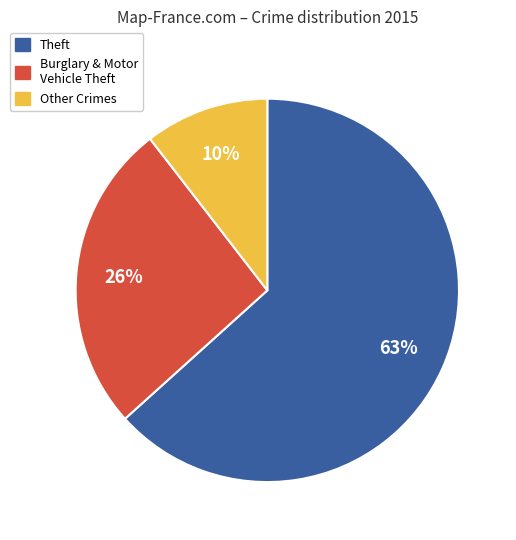

Is there any slice that represents more than half of the pie?

Yes